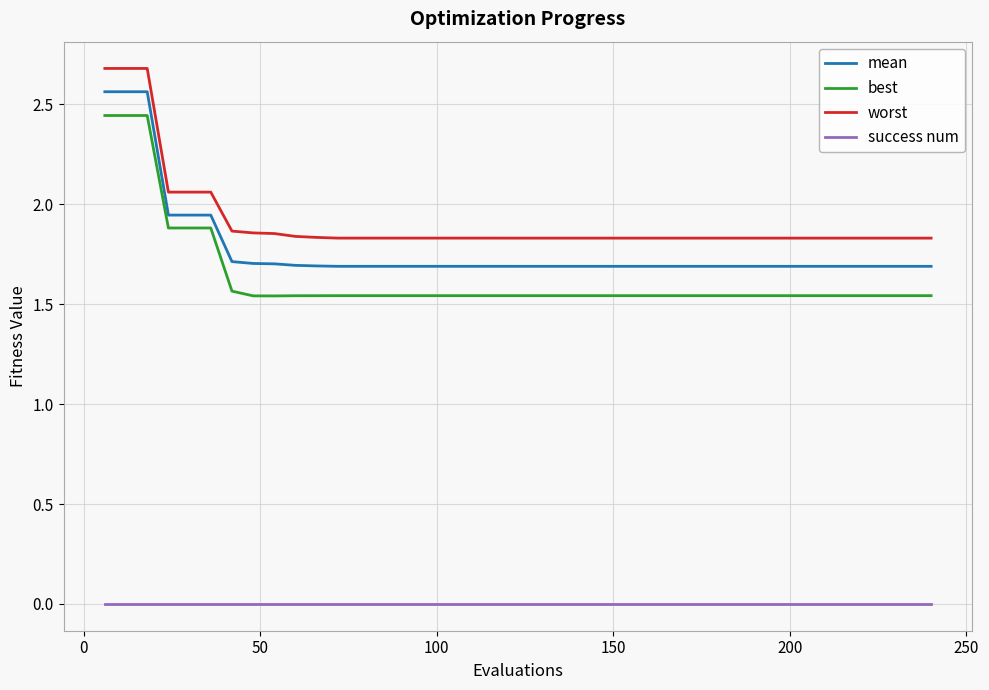

Which series has the largest range (max minus min)?

best